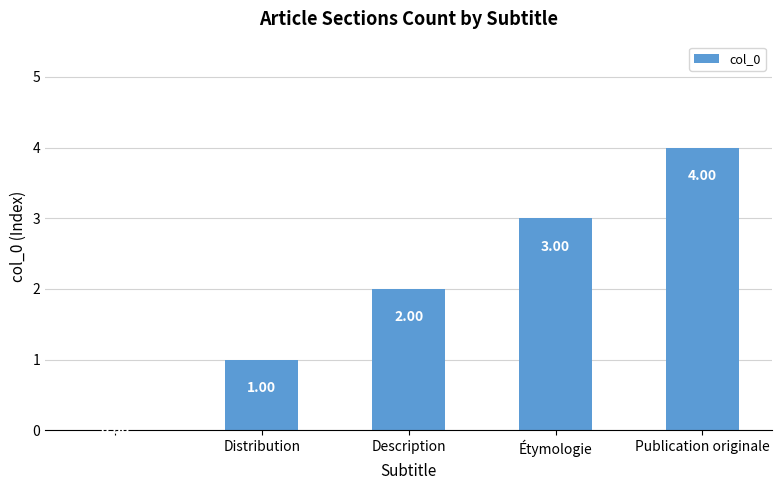

What is the sum of all values?

10